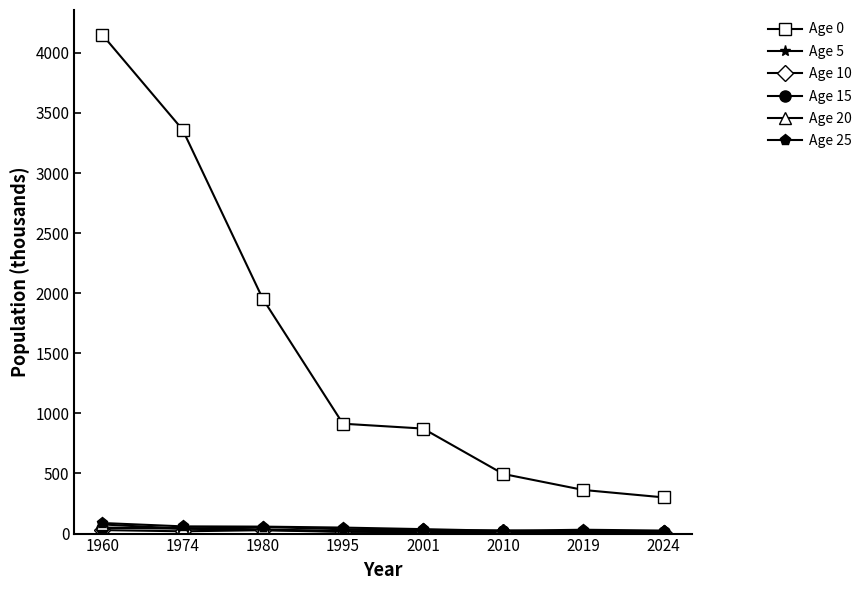

Is the value of Age 20 at 1974 greater than the value of Age 5 at 2019?

Yes